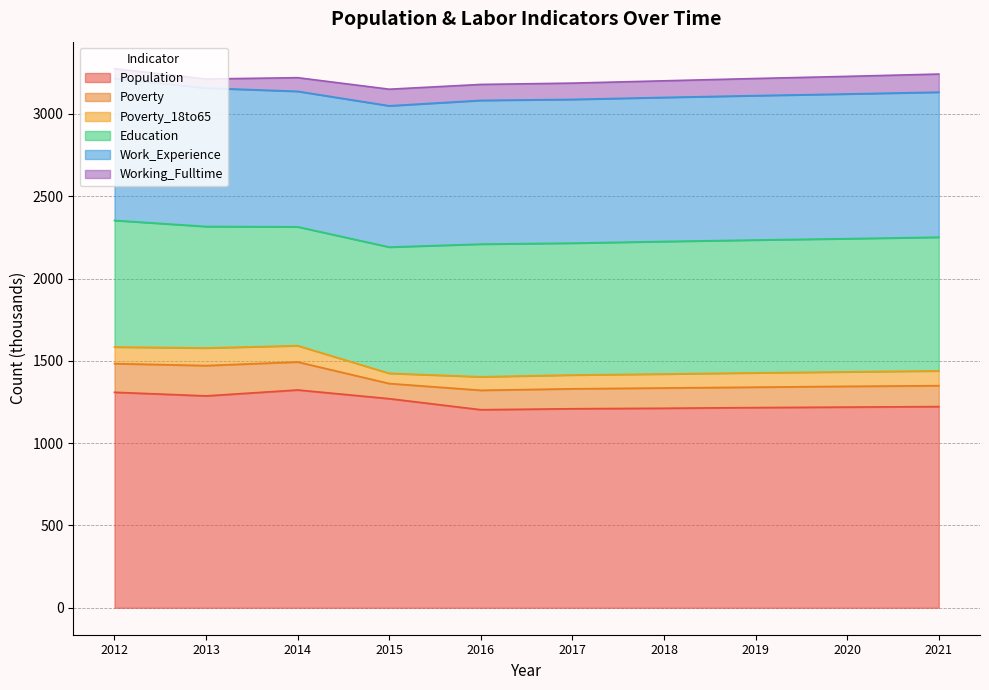

What is the total value across all series at 2018?

3201